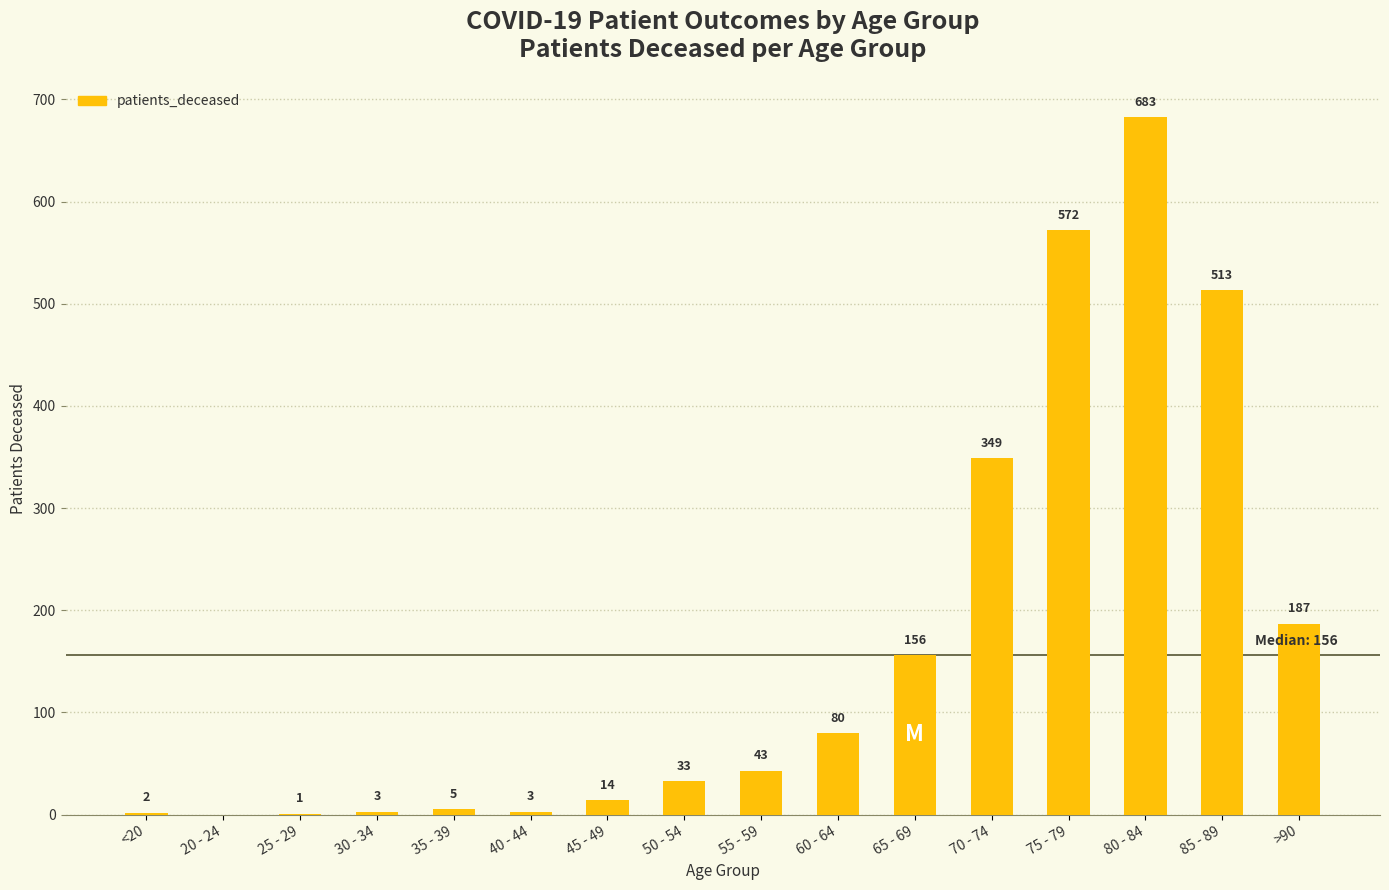

The value at 65 - 69 is 254. True or false?

False